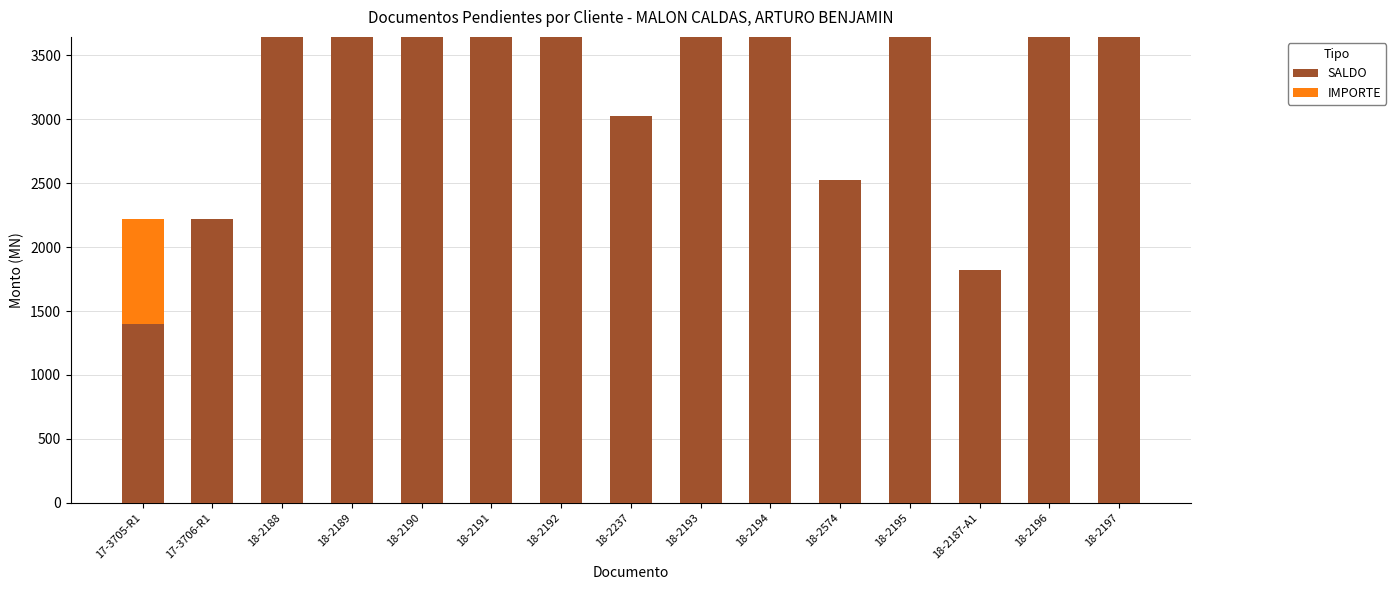

The value of SALDO at 17-3706-R1 is 2217.7. True or false?

True